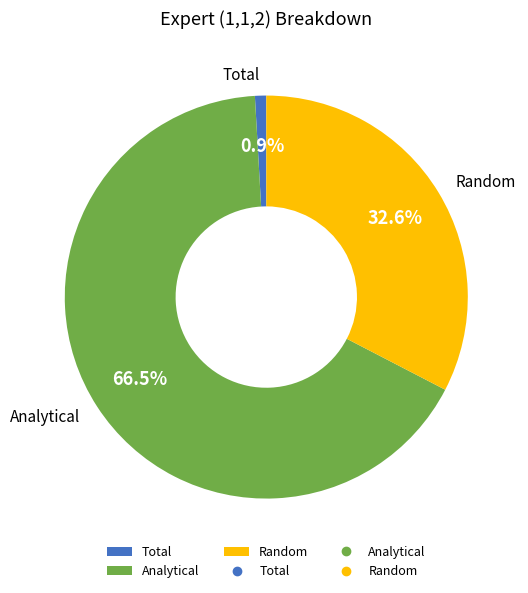

Rank the categories by value from highest to lowest.

Analytical, Random, Total